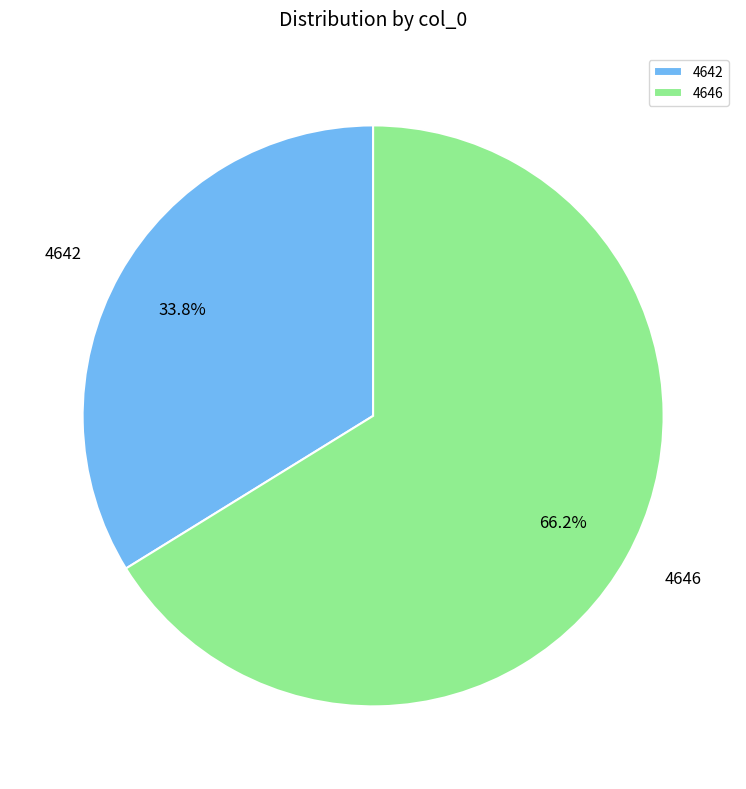

To the nearest percent, what is the average slice percentage?

50%